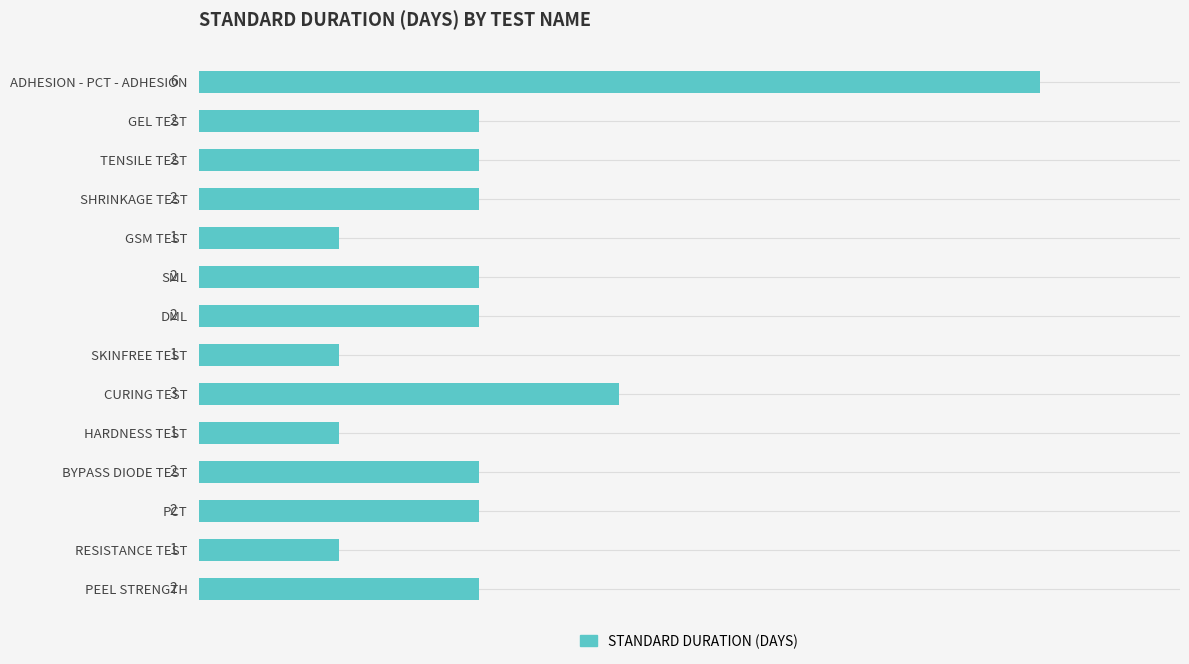

Is it true that the value at SHRINKAGE TEST is 2?

True